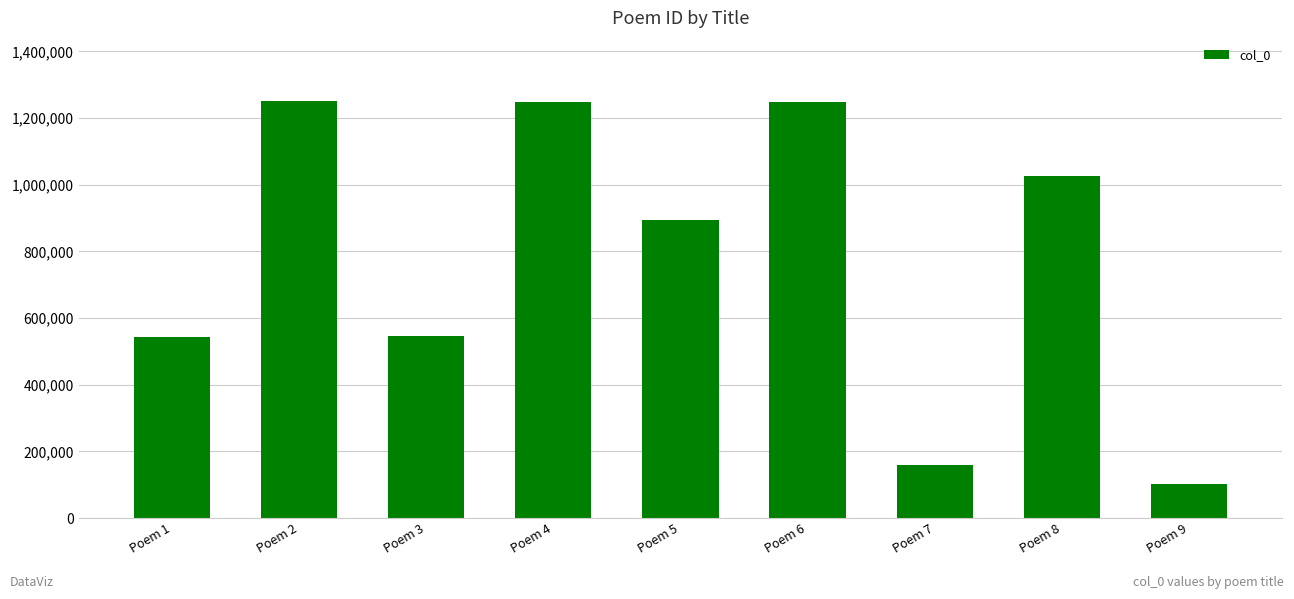

What is the value of the 4th bar from the left?

1249472